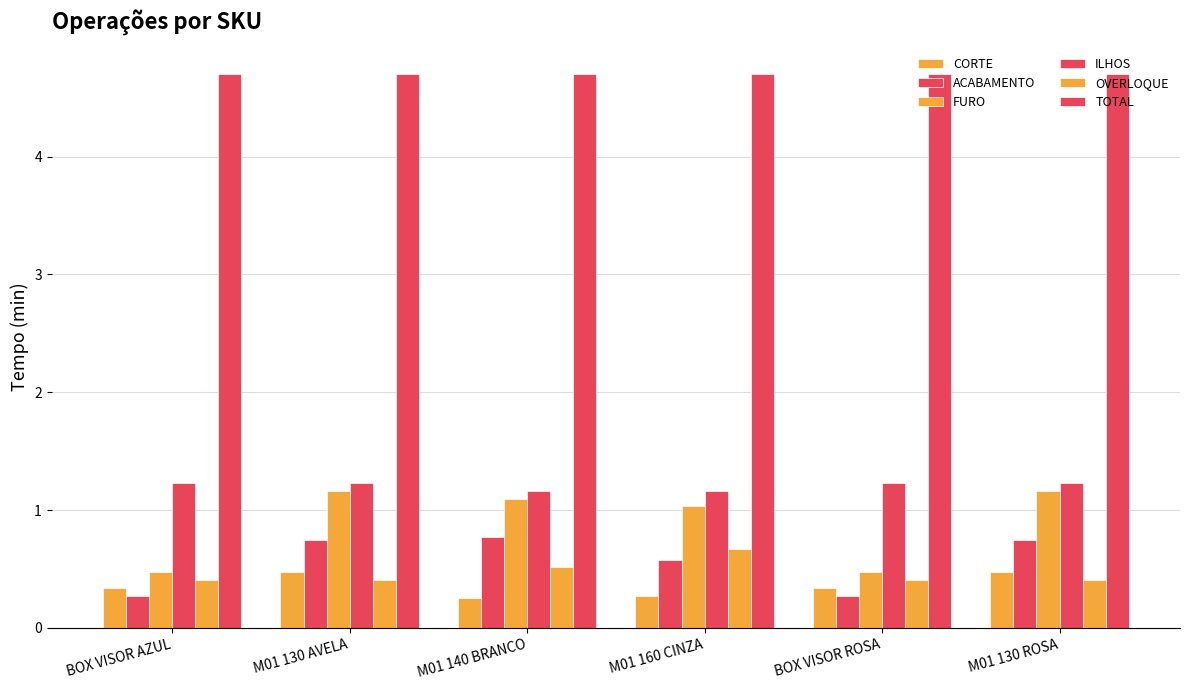

Which category has the highest value in the ILHOS series?

BOX VISOR AZUL